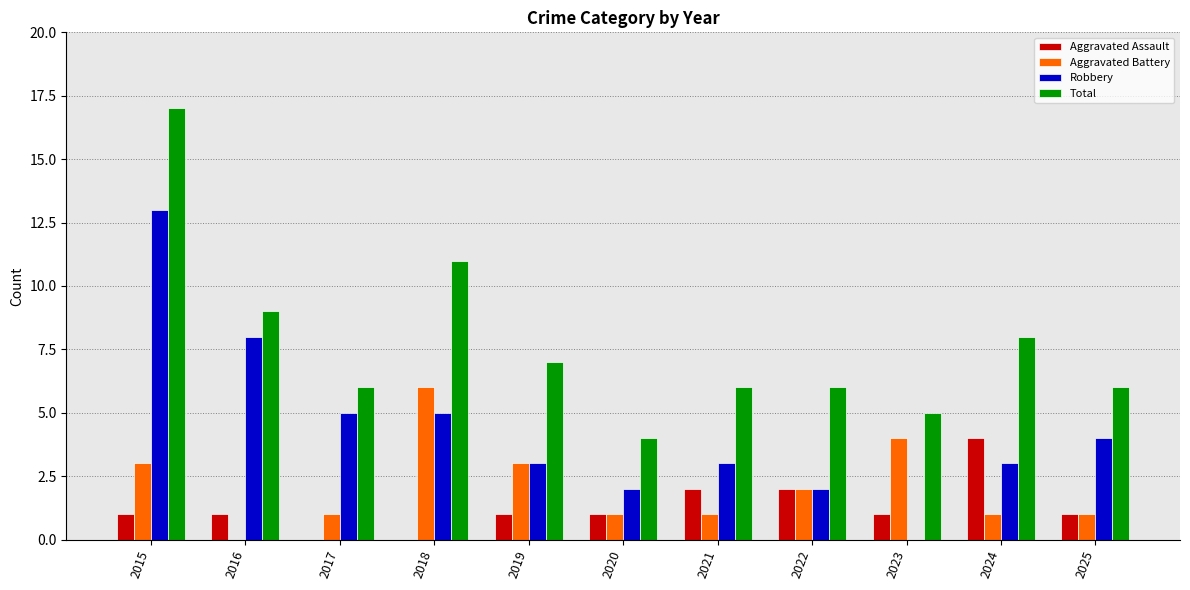

What is the sum of the Aggravated Assault values at 2021 and 2022?

4